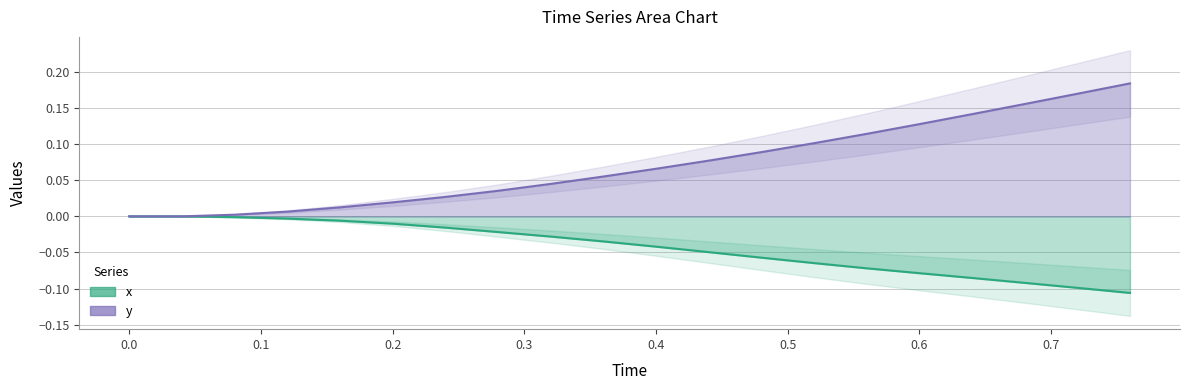

True or false: x and y cross at least once.

False